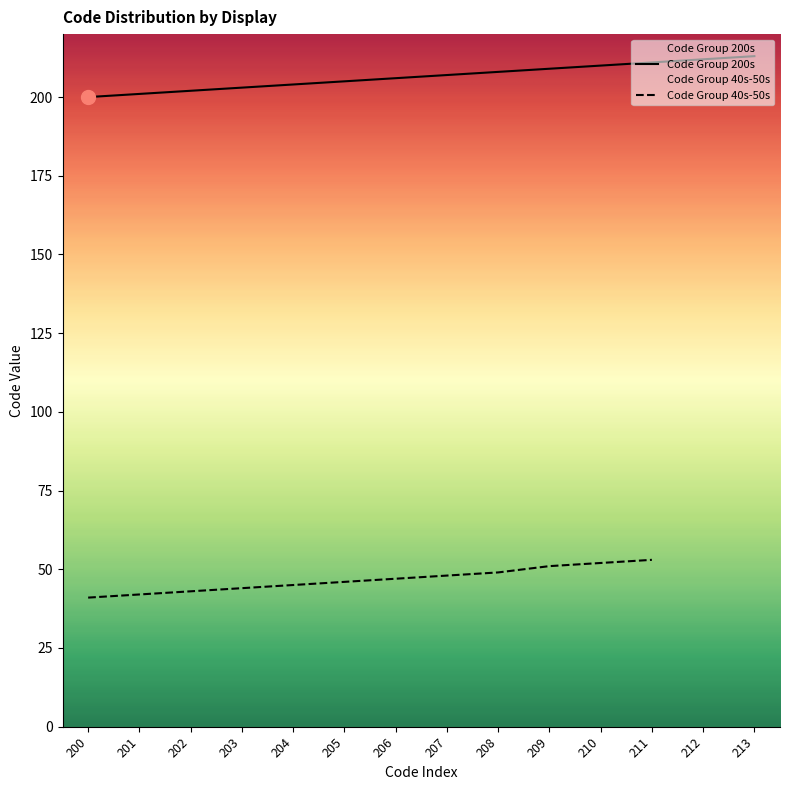

Which category has the highest value across all series?

213